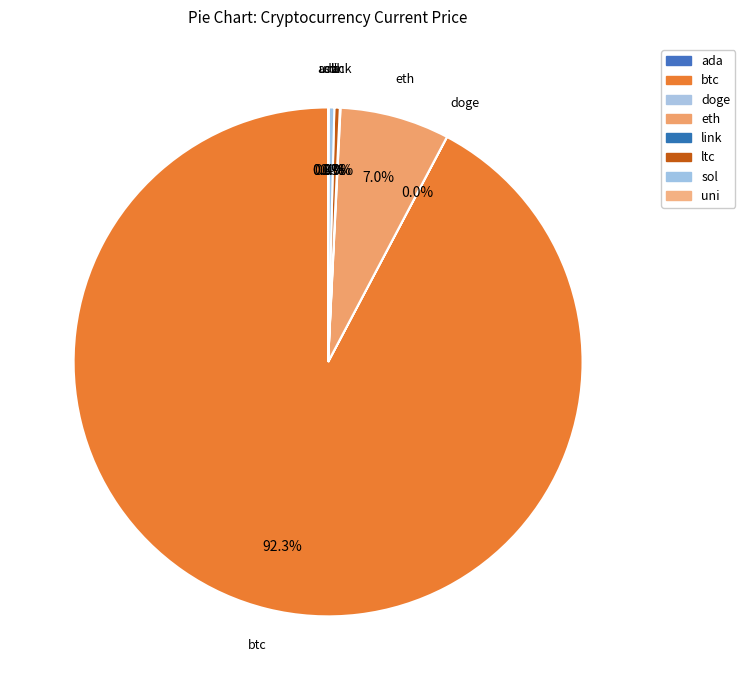

True or false: link accounts for 0% of the total.

True